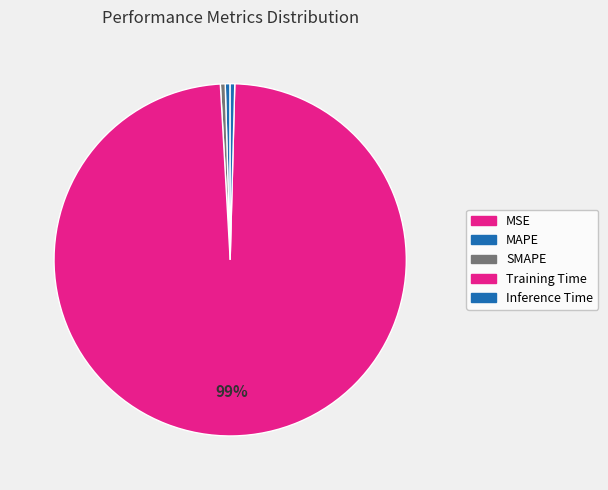

Which category has the smallest portion of the pie?

MSE